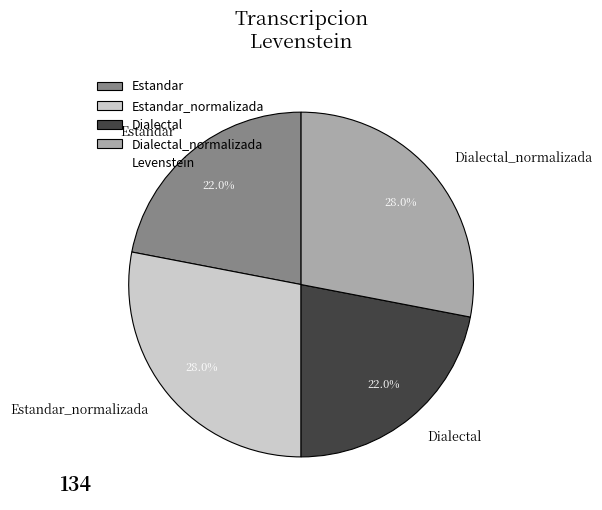

How many segments does this pie chart have?

4